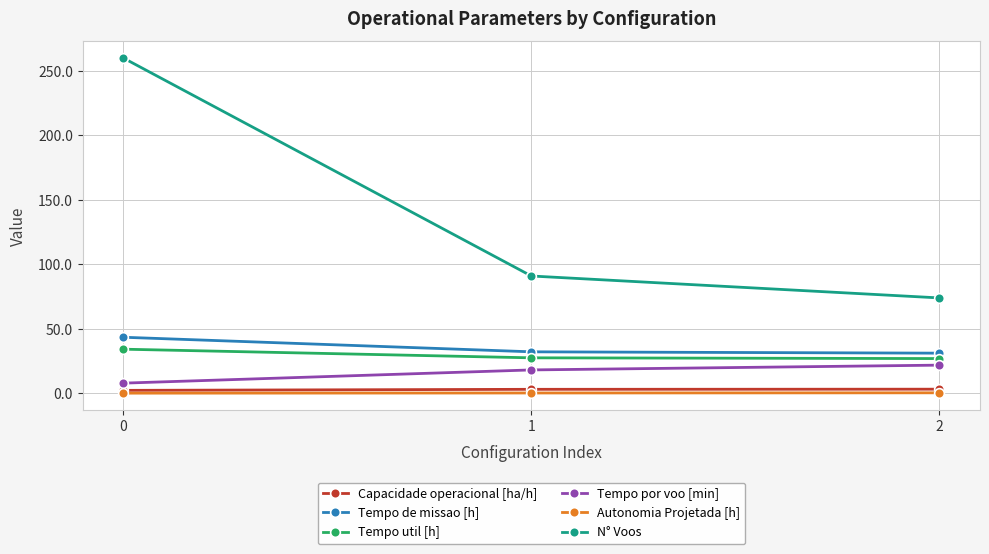

Which series changed the most between 0 and 2?

N° Voos